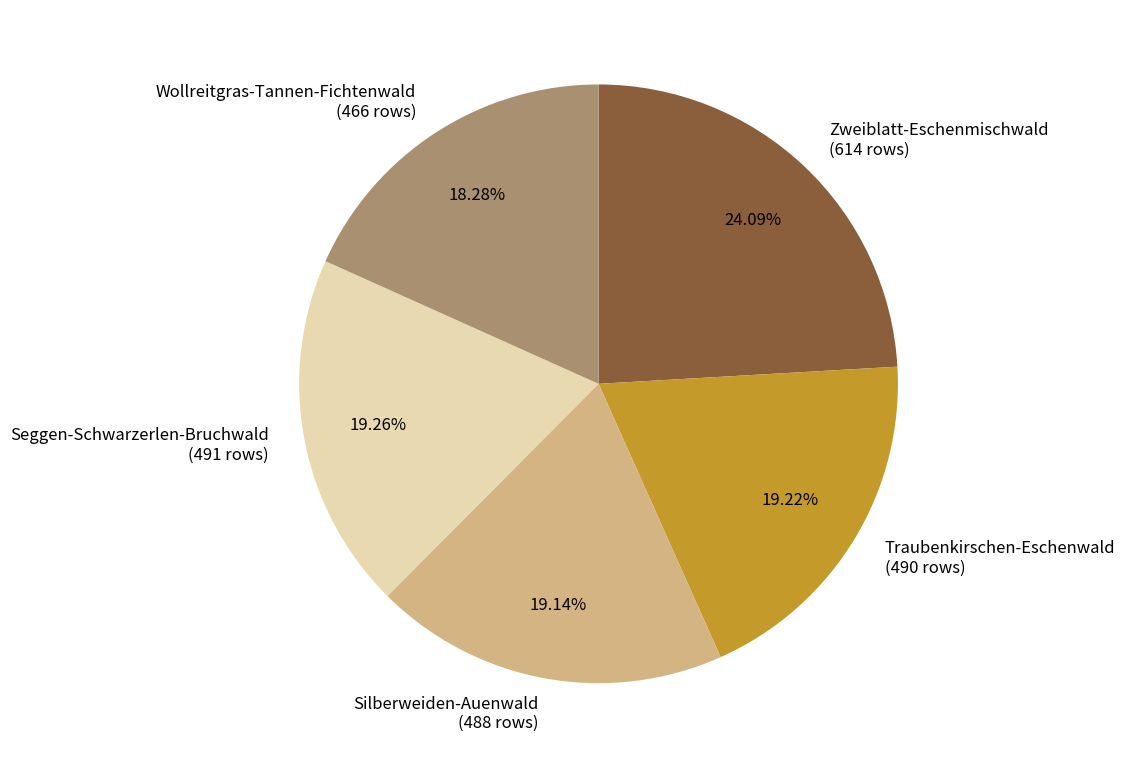

To the nearest percent, what percentage of the pie is Wollreitgras-Tannen-Fichtenwald?

18%